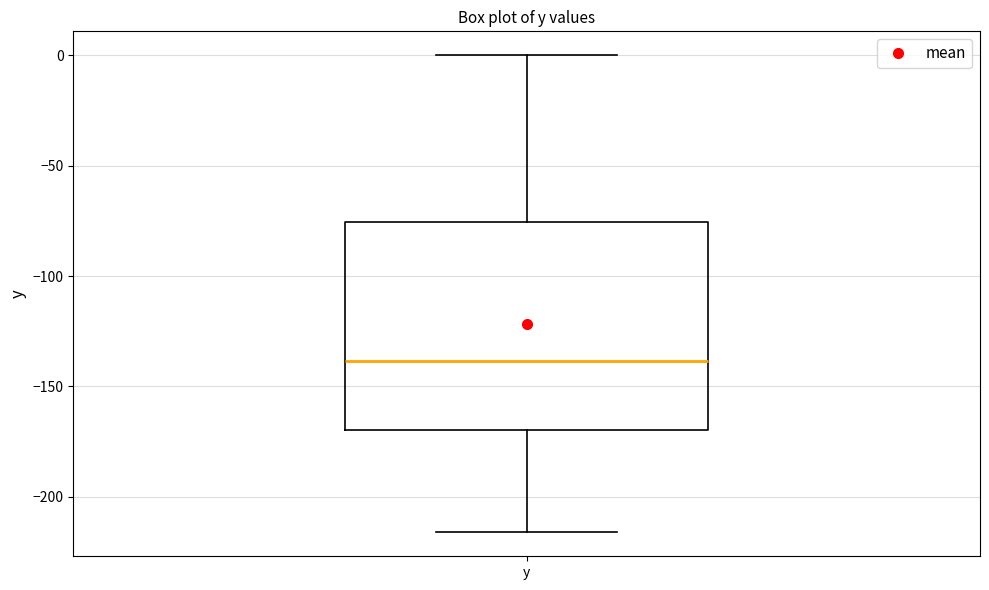

Where is the upper edge of the box for y on the y-axis? The values are not printed on the chart, so give them approximately, as read against the axis.

-75